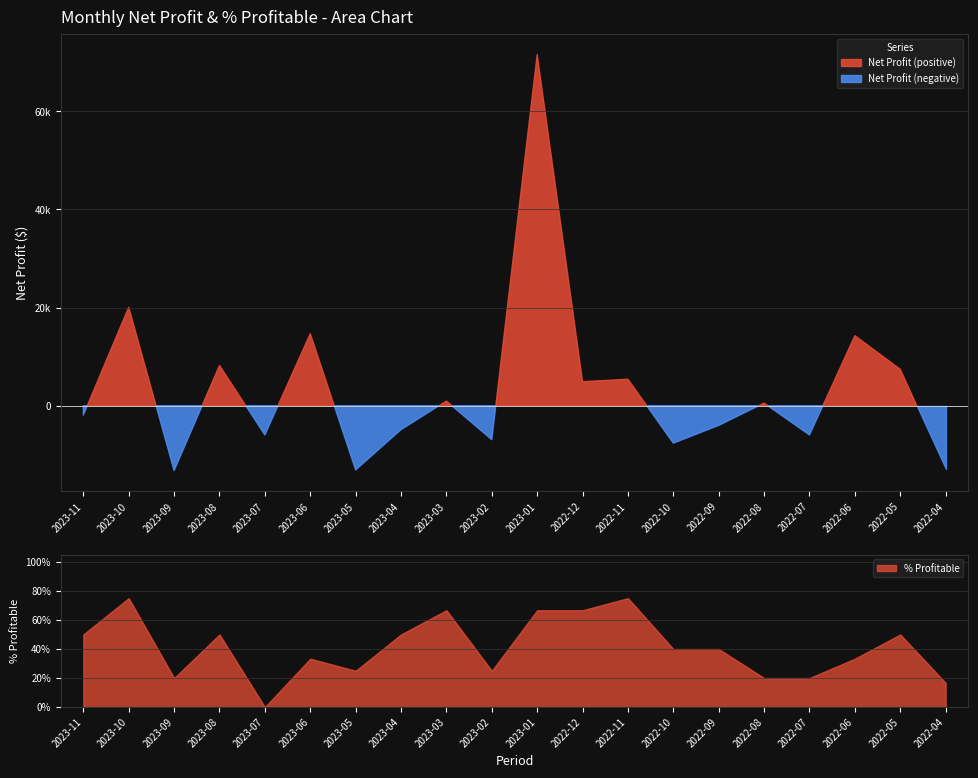

Rank the categories by % Profitable value from highest to lowest.

2023-10, 2022-11, 2023-03, 2023-01, 2022-12, 2023-11, 2023-08, 2023-04, 2022-05, 2022-10, 2022-09, 2023-06, 2022-06, 2023-05, 2023-02, 2023-09, 2022-08, 2022-07, 2022-04, 2023-07